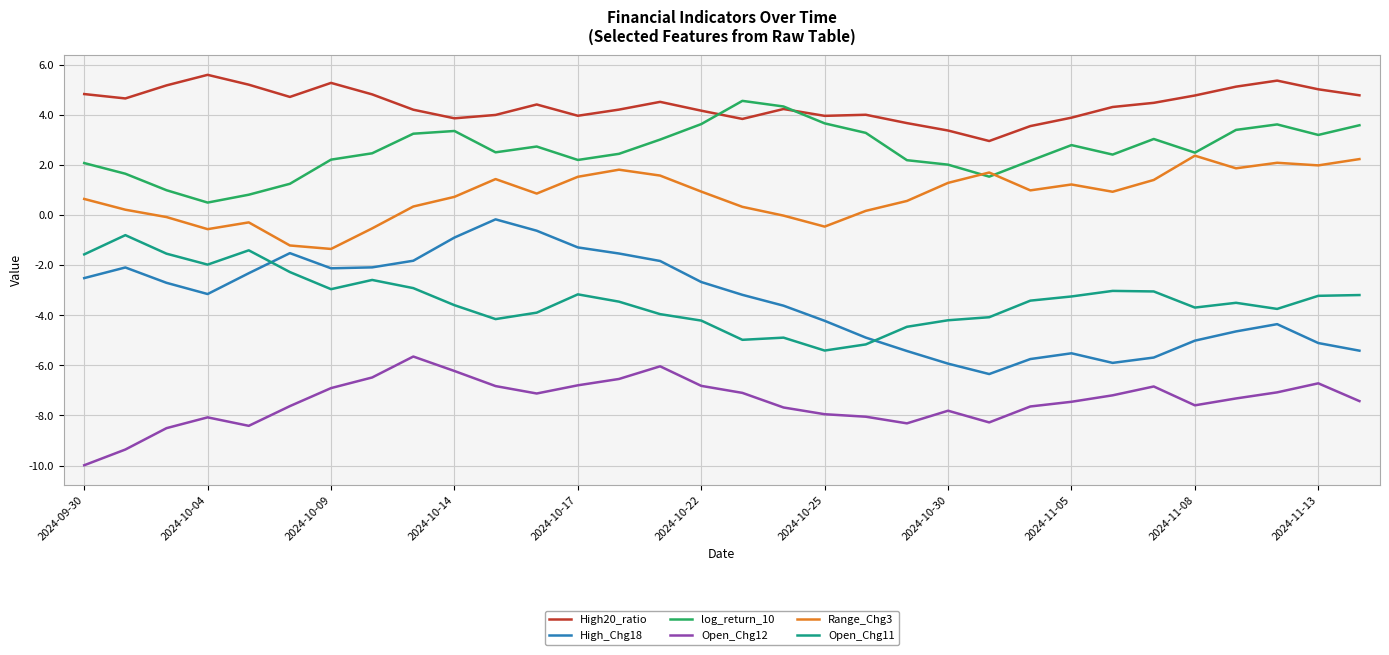

What is the minimum value shown in the chart?

-10.0